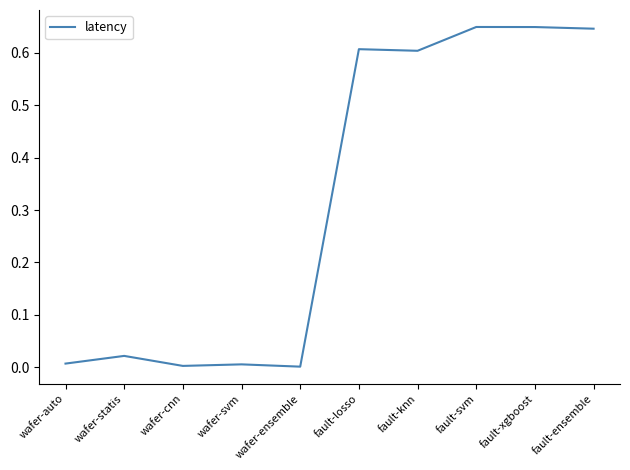

Which has a higher value, fault-losso or wafer-ensemble?

fault-losso